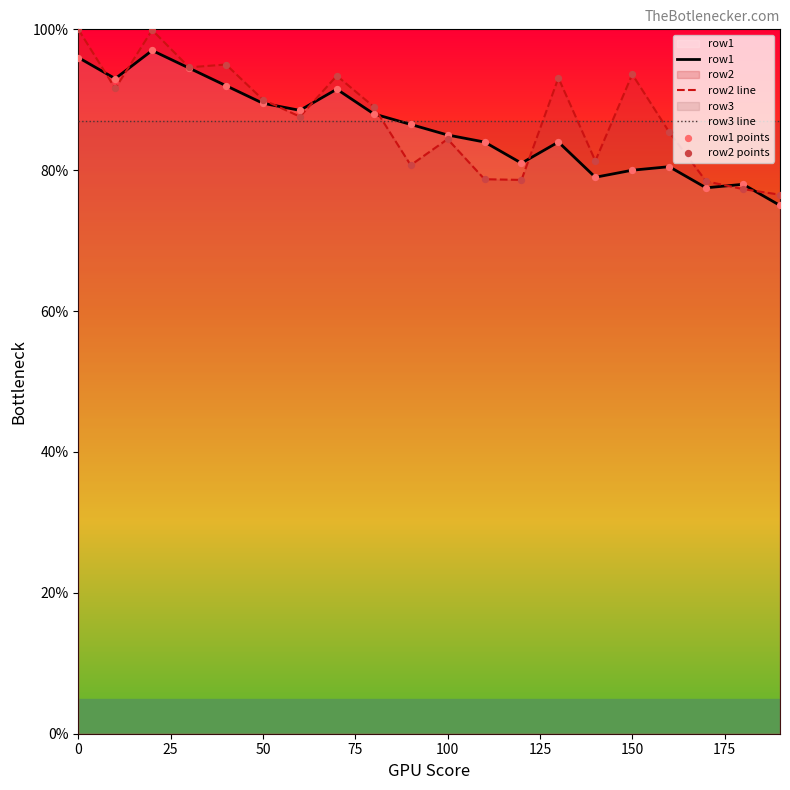

What is the total value across all series at 50?

266.5